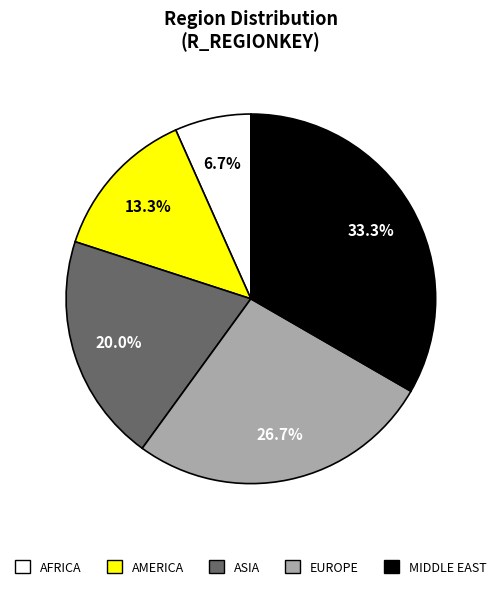

To the nearest percent, what percentage of the pie is ASIA?

20%